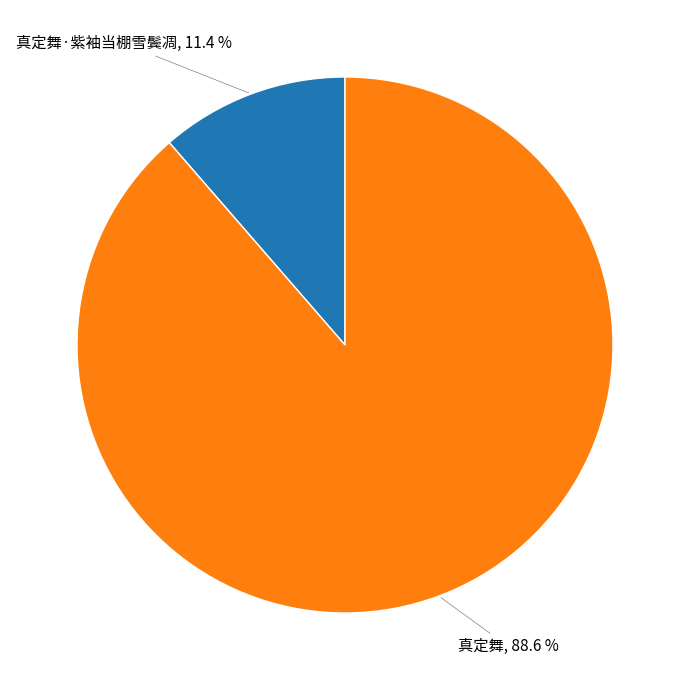

Between 真定舞, 88.6 % and 真定舞·紫袖当棚雪鬓凋, 11.4 %, which is larger?

真定舞, 88.6 %